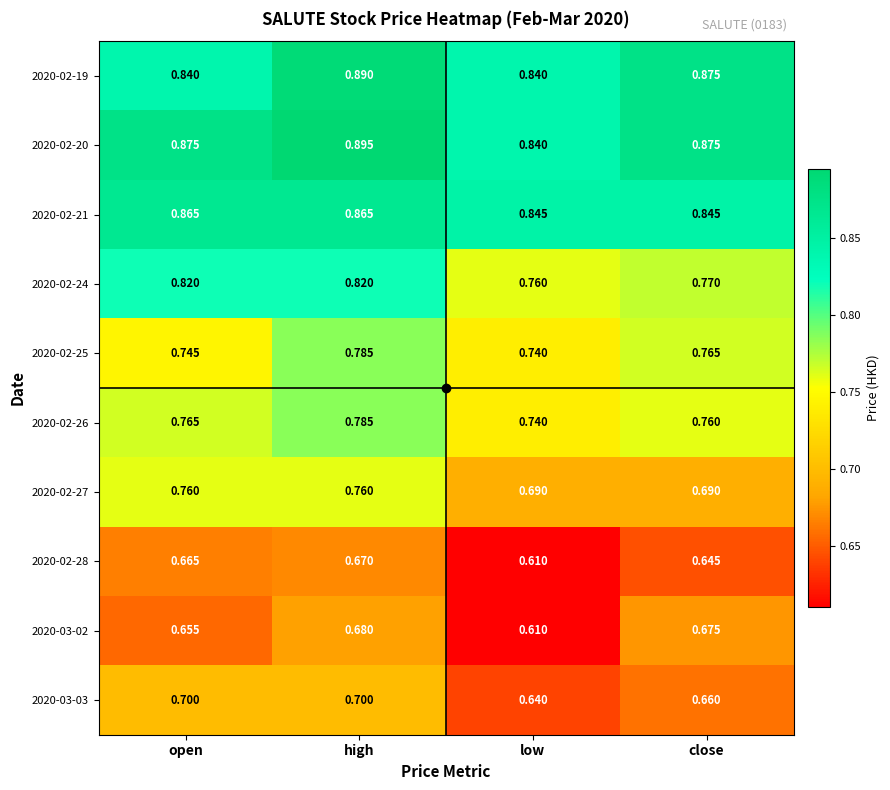

Which label corresponds to the largest value in the chart?

high